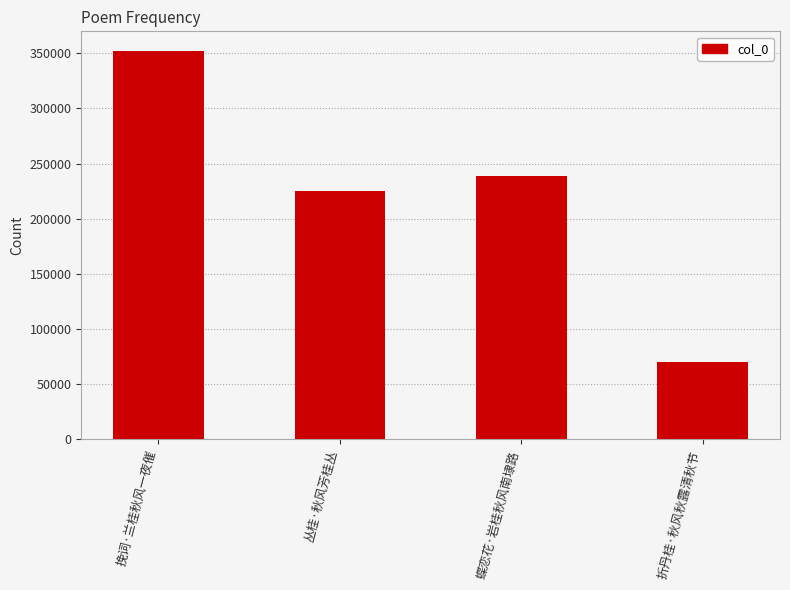

Reading left to right, list all the values displayed in this chart.

352156	224832	238877	70496